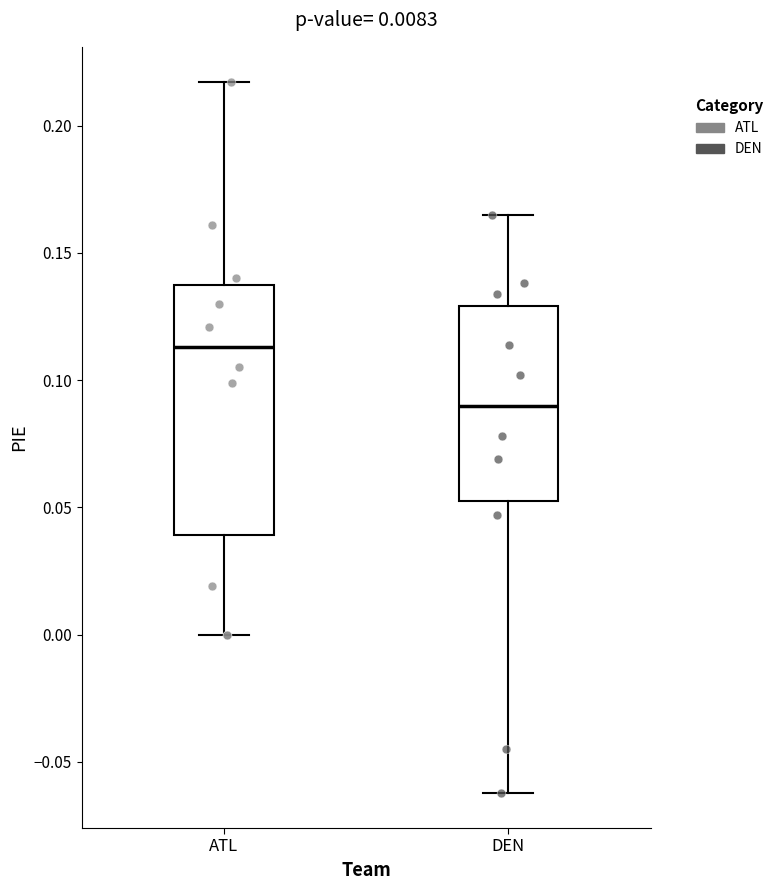

Which box is the tallest, from its lower edge to its upper edge?

ATL